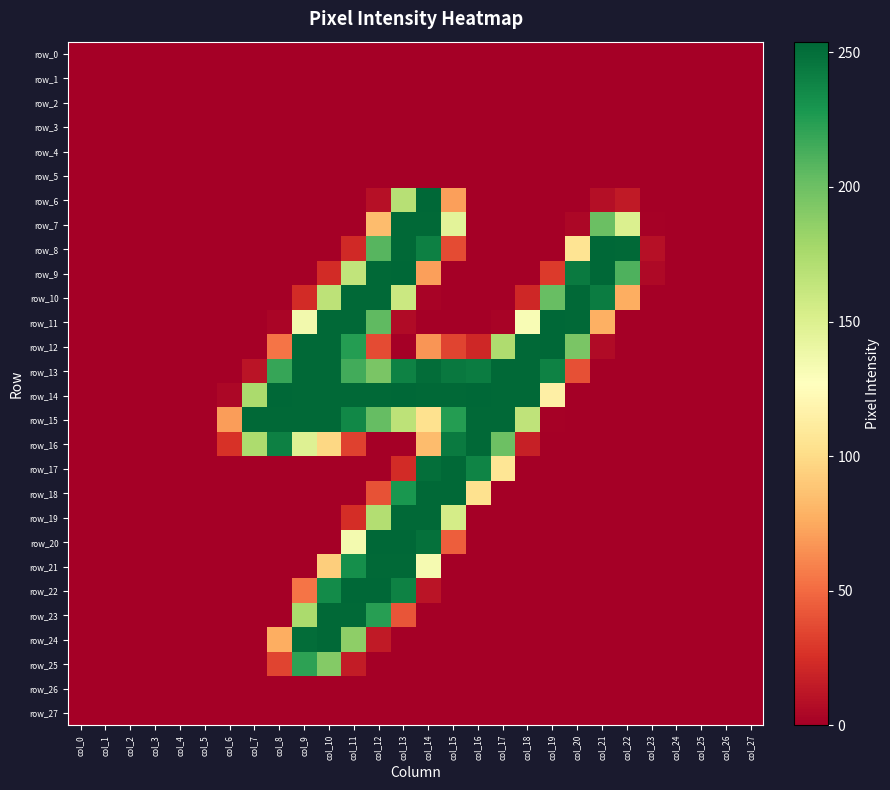

Reading right to left, transcribe all the data shown in this chart.

row_0: 0	0	0	0	0	0	0	0	0	0	0	0	0	0	0	0	0	0	0	0	0	0	0	0	0	0	0	0
row_1: 0	0	0	0	0	0	0	0	0	0	0	0	0	0	0	0	0	0	0	0	0	0	0	0	0	0	0	0
row_2: 0	0	0	0	0	0	0	0	0	0	0	0	0	0	0	0	0	0	0	0	0	0	0	0	0	0	0	0
row_3: 0	0	0	0	0	0	0	0	0	0	0	0	0	0	0	0	0	0	0	0	0	0	0	0	0	0	0	0
row_4: 0	0	0	0	0	0	0	0	0	0	0	0	0	0	0	0	0	0	0	0	0	0	0	0	0	0	0	0
row_5: 0	0	0	0	0	0	0	0	0	0	0	0	0	0	0	0	0	0	0	0	0	0	0	0	0	0	0	0
row_6: 0	0	0	0	0	14	8	0	0	0	0	0	71	254	169	9	0	0	0	0	0	0	0	0	0	0	0	0
row_7: 0	0	0	0	1	150	201	4	0	0	0	0	145	253	253	84	0	0	0	0	0	0	0	0	0	0	0	0
row_8: 0	0	0	0	9	253	254	106	0	0	0	0	37	241	253	208	22	0	0	0	0	0	0	0	0	0	0	0
row_9: 0	0	0	0	5	211	254	244	30	0	0	0	0	71	254	253	164	23	0	0	0	0	0	0	0	0	0	0
row_10: 0	0	0	0	0	77	243	253	202	21	0	0	0	2	159	253	253	166	23	0	0	0	0	0	0	0	0	0
row_11: 0	0	0	0	0	0	78	253	254	131	2	0	0	0	6	205	253	253	135	3	0	0	0	0	0	0	0	0
row_12: 0	0	0	0	0	0	6	195	254	253	173	21	34	67	0	37	225	253	253	54	0	0	0	0	0	0	0	0
row_13: 0	0	0	0	0	0	0	39	240	253	253	243	245	251	240	195	215	253	253	219	11	0	0	0	0	0	0	0
row_14: 0	0	0	0	0	0	0	0	115	253	253	254	253	253	254	253	253	253	253	254	175	4	0	0	0	0	0	0
row_15: 0	0	0	0	0	0	0	0	1	165	253	253	225	104	166	203	237	253	253	253	253	70	0	0	0	0	0	0
row_16: 0	0	0	0	0	0	0	0	0	17	200	253	244	84	0	0	33	98	148	241	174	26	0	0	0	0	0	0
row_17: 0	0	0	0	0	0	0	0	0	0	107	239	253	250	23	0	0	0	0	0	0	0	0	0	0	0	0	0
row_18: 0	0	0	0	0	0	0	0	0	0	0	104	253	253	229	40	0	0	0	0	0	0	0	0	0	0	0	0
row_19: 0	0	0	0	0	0	0	0	0	0	0	0	154	253	253	171	24	0	0	0	0	0	0	0	0	0	0	0
row_20: 0	0	0	0	0	0	0	0	0	0	0	0	45	249	254	254	134	0	0	0	0	0	0	0	0	0	0	0
row_21: 0	0	0	0	0	0	0	0	0	0	0	0	0	133	253	253	233	93	0	0	0	0	0	0	0	0	0	0
row_22: 0	0	0	0	0	0	0	0	0	0	0	0	0	11	240	254	254	235	54	0	0	0	0	0	0	0	0	0
row_23: 0	0	0	0	0	0	0	0	0	0	0	0	0	0	41	224	253	253	175	0	0	0	0	0	0	0	0	0
row_24: 0	0	0	0	0	0	0	0	0	0	0	0	0	0	0	14	187	253	251	77	0	0	0	0	0	0	0	0
row_25: 0	0	0	0	0	0	0	0	0	0	0	0	0	0	0	0	15	191	222	34	0	0	0	0	0	0	0	0
row_26: 0	0	0	0	0	0	0	0	0	0	0	0	0	0	0	0	0	0	0	0	0	0	0	0	0	0	0	0
row_27: 0	0	0	0	0	0	0	0	0	0	0	0	0	0	0	0	0	0	0	0	0	0	0	0	0	0	0	0